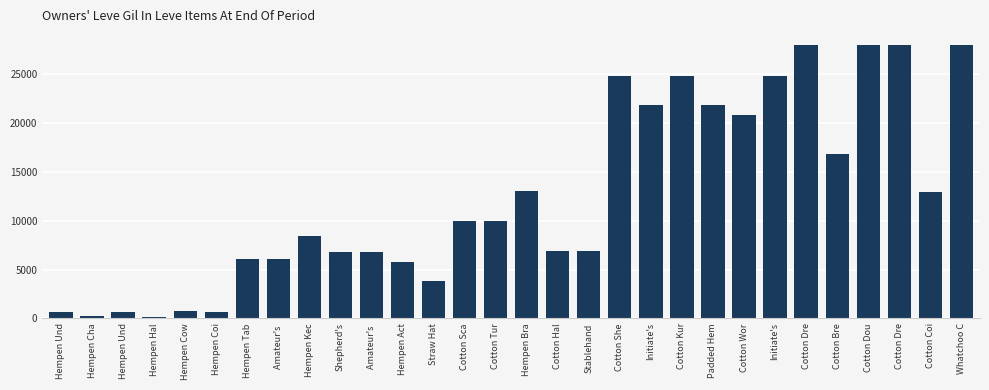

What is the value of the 12th bar from the left?

5730